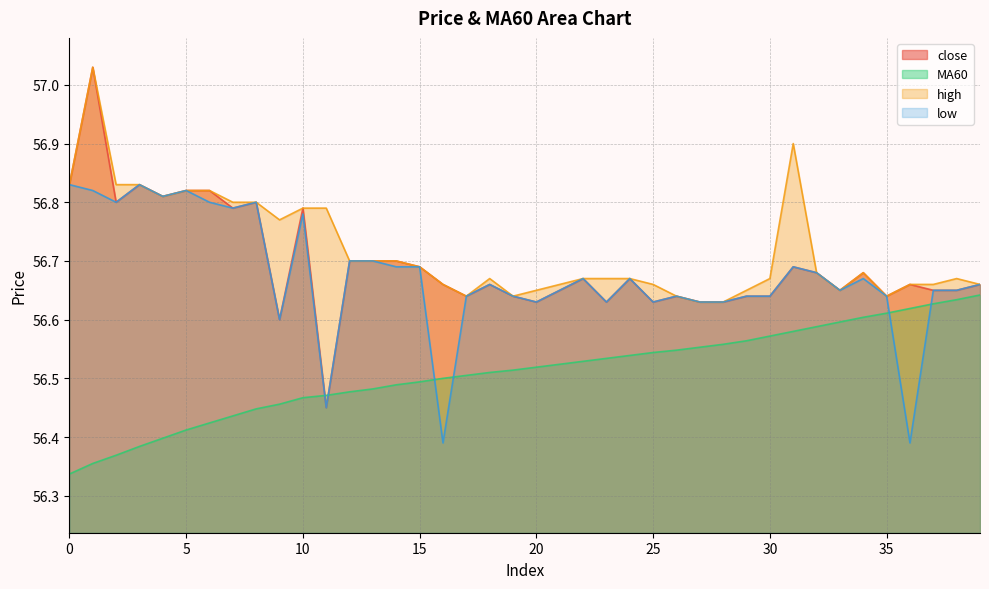

Is it true that MA60 equals 56.5 at 16?

True